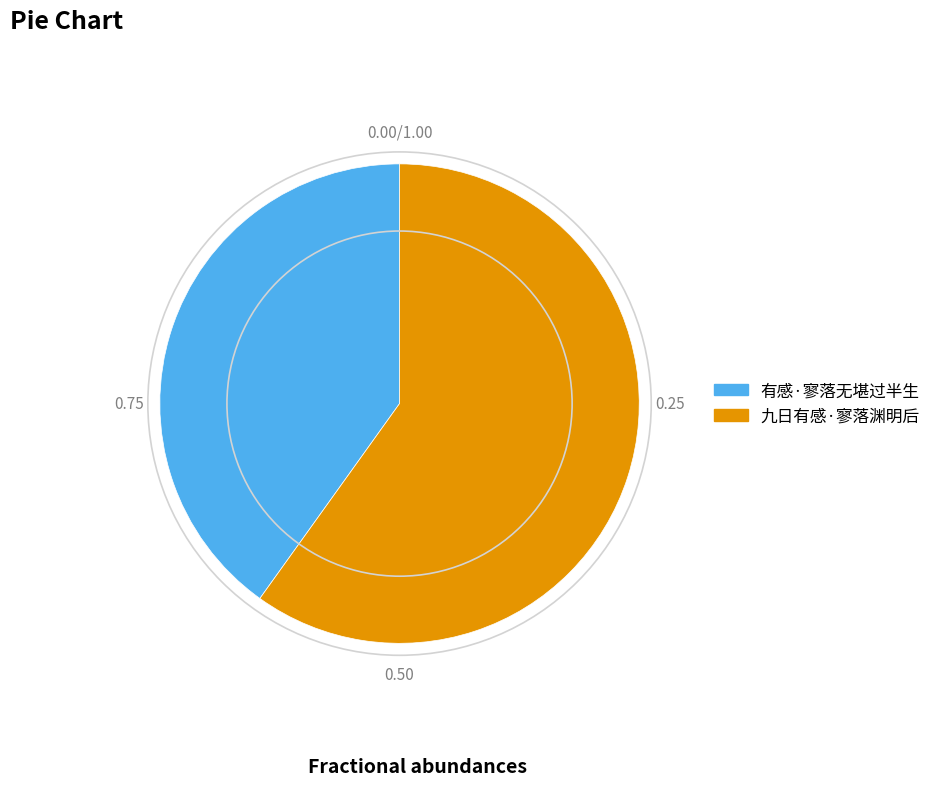

What is the largest slice in the pie chart?

九日有感·寥落渊明后